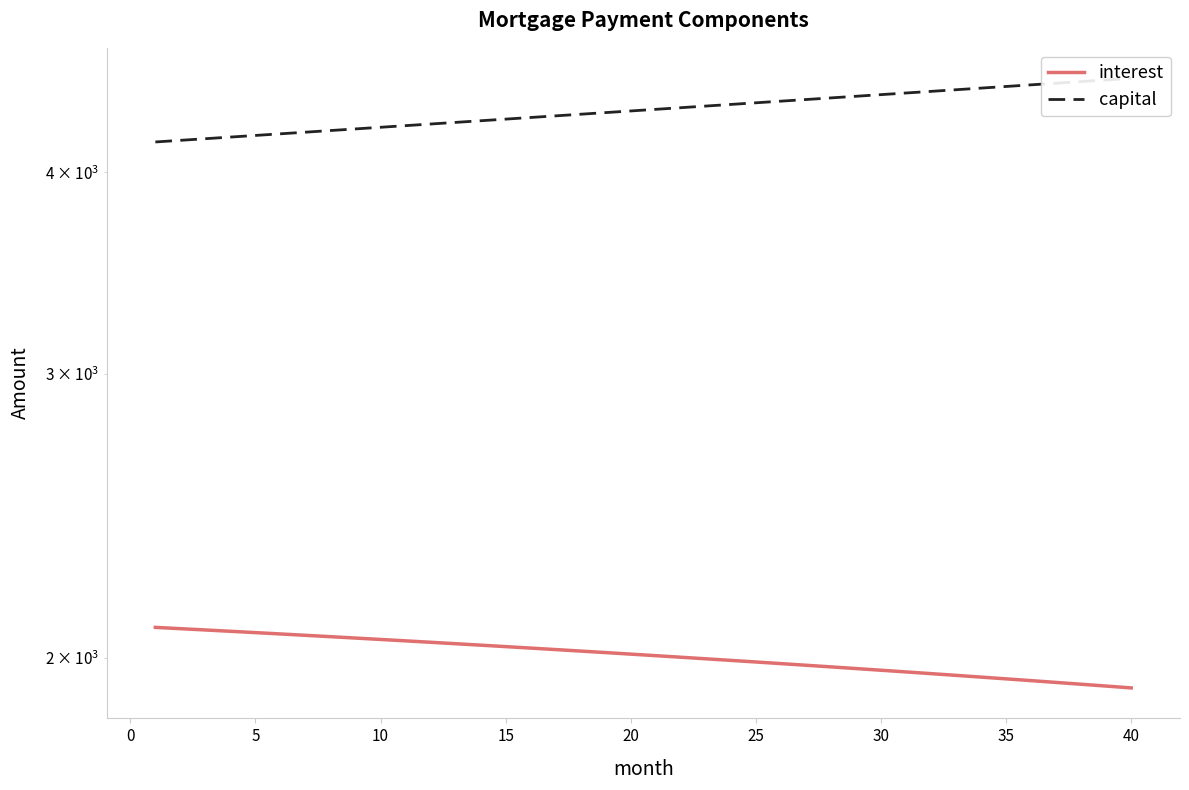

True or false: capital and interest cross at least once.

False